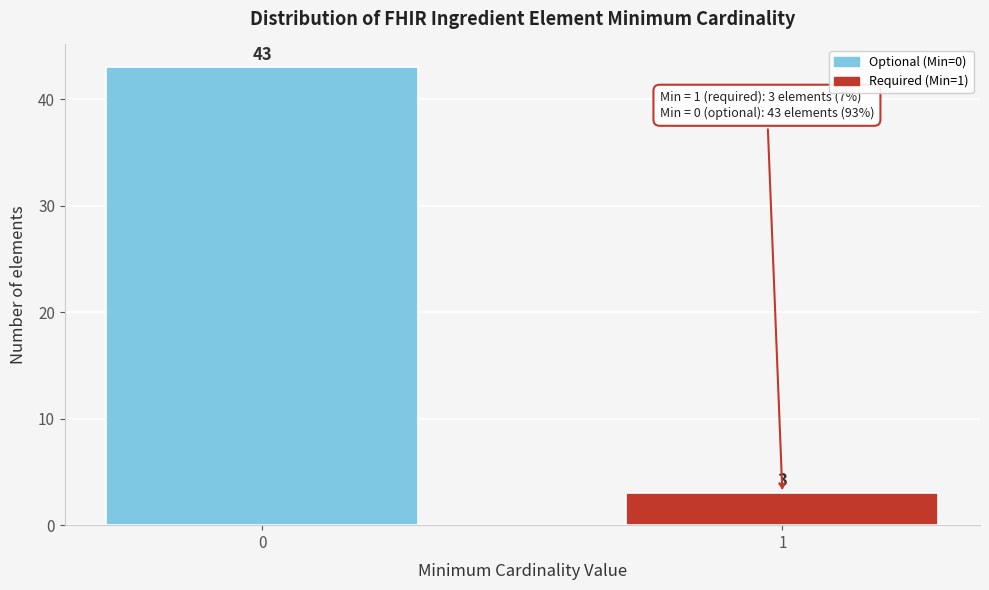

Reading left to right, transcribe all the data shown in this chart.

43	3